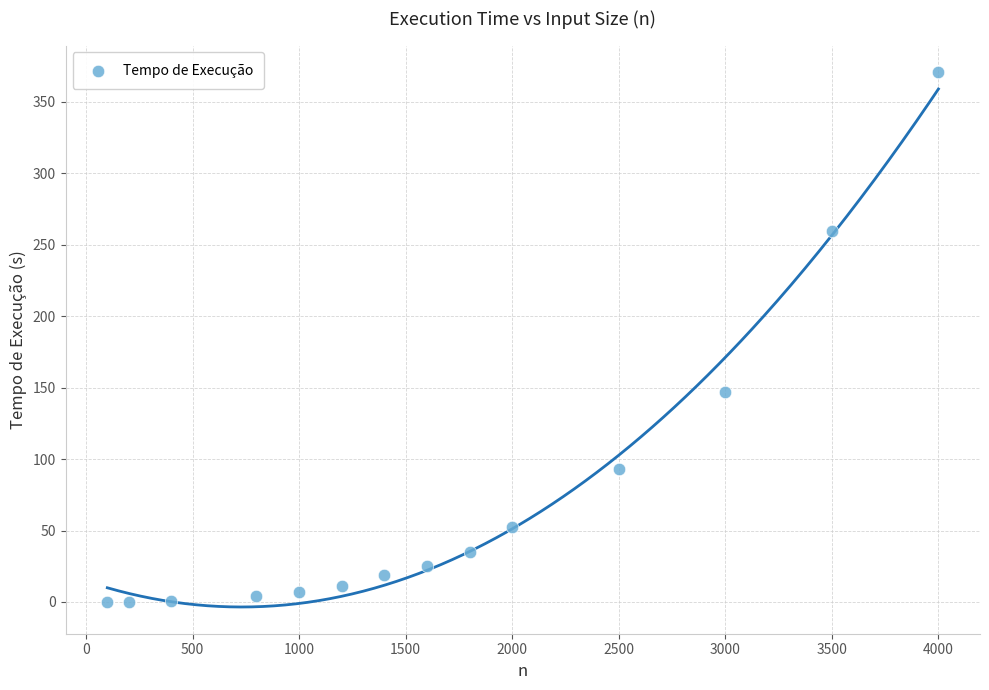

What is the range of Y values (max minus min)?

370.6